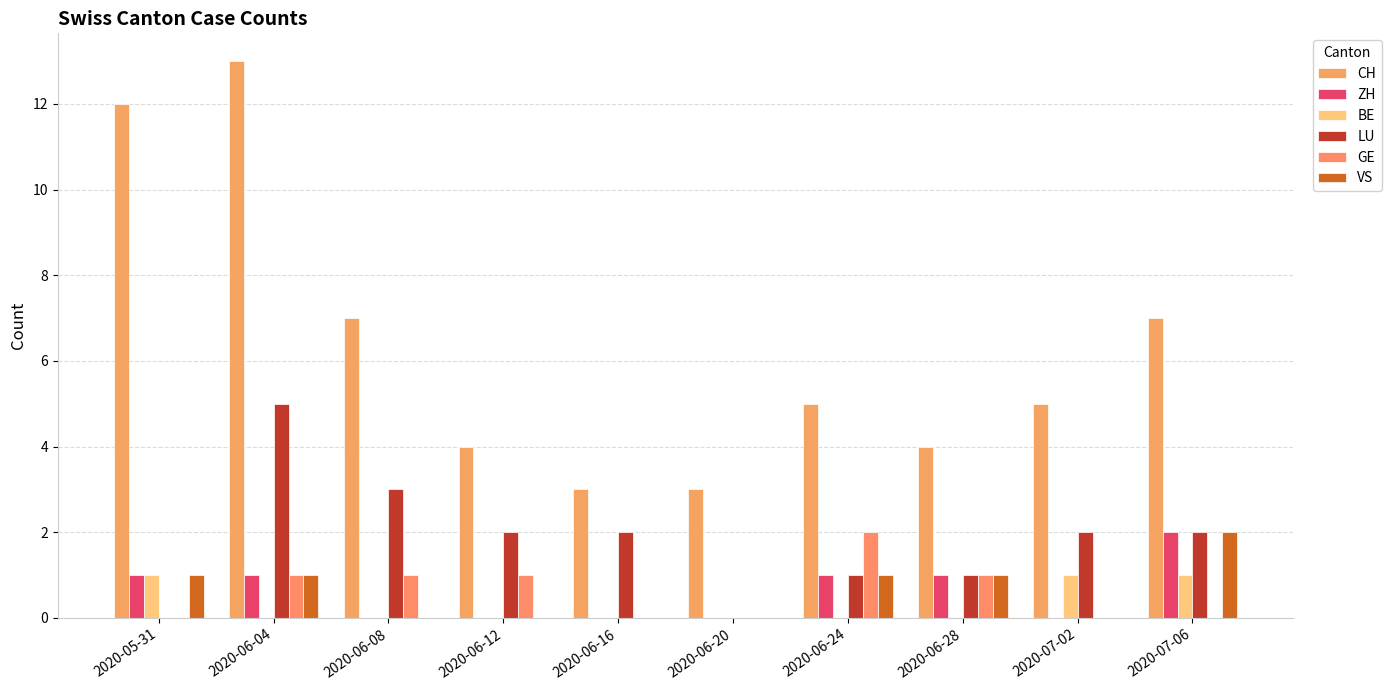

What is the difference between the maximum and minimum values in the LU series?

5